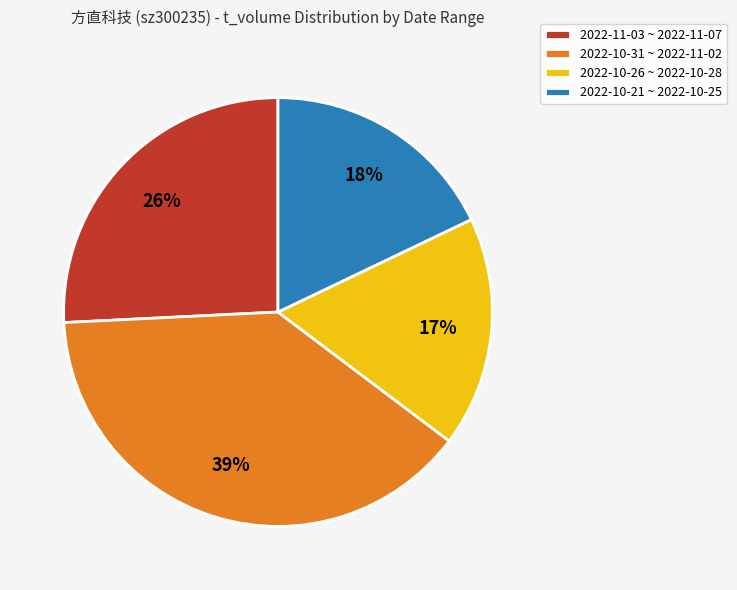

Do 2022-11-03 ~ 2022-11-07 and 2022-10-21 ~ 2022-10-25 together represent more than half of the pie?

No